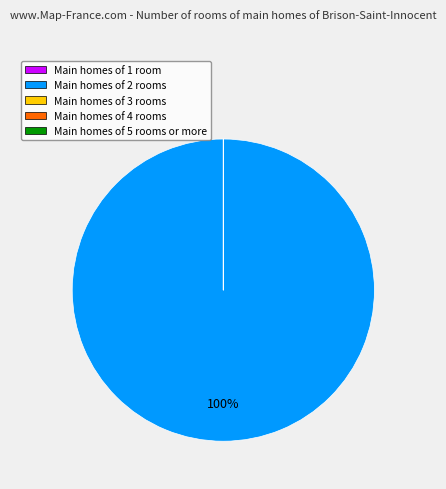

Does any single category account for the majority?

Yes